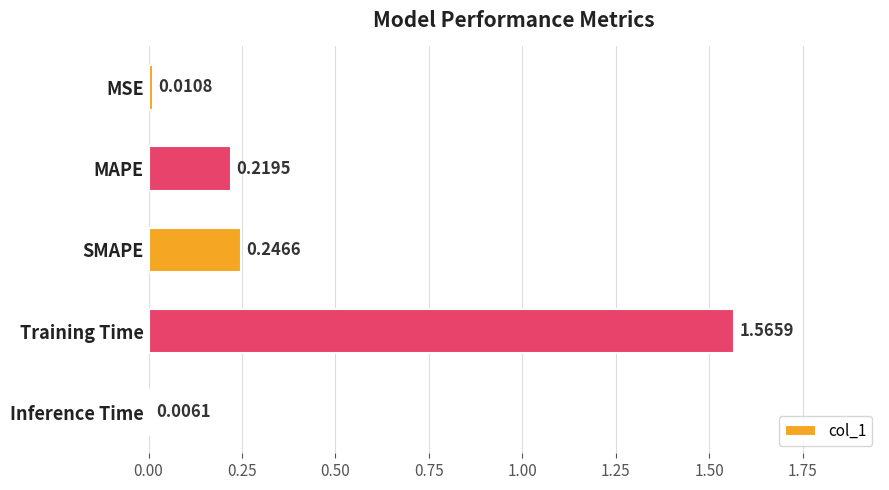

Which label corresponds to the smallest value in the chart?

Inference Time